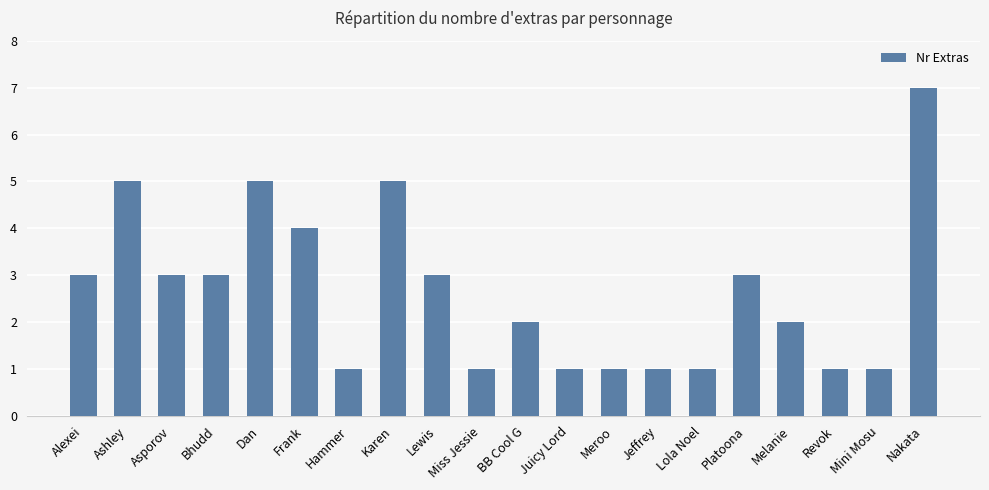

What is the label of the 1st bar from the left?

Alexei